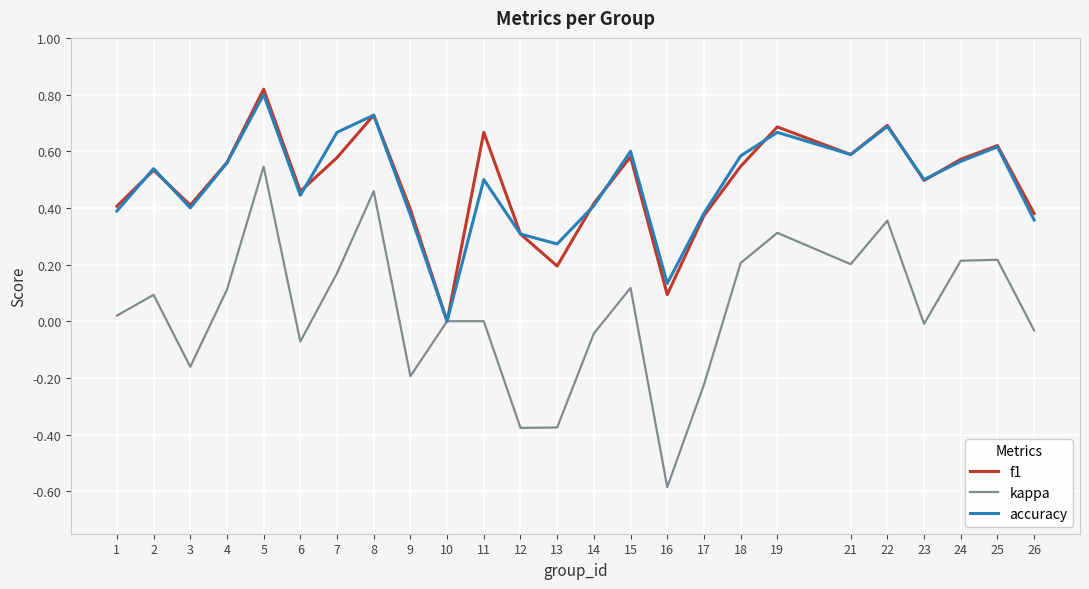

Which series has the widest spread of values?

kappa